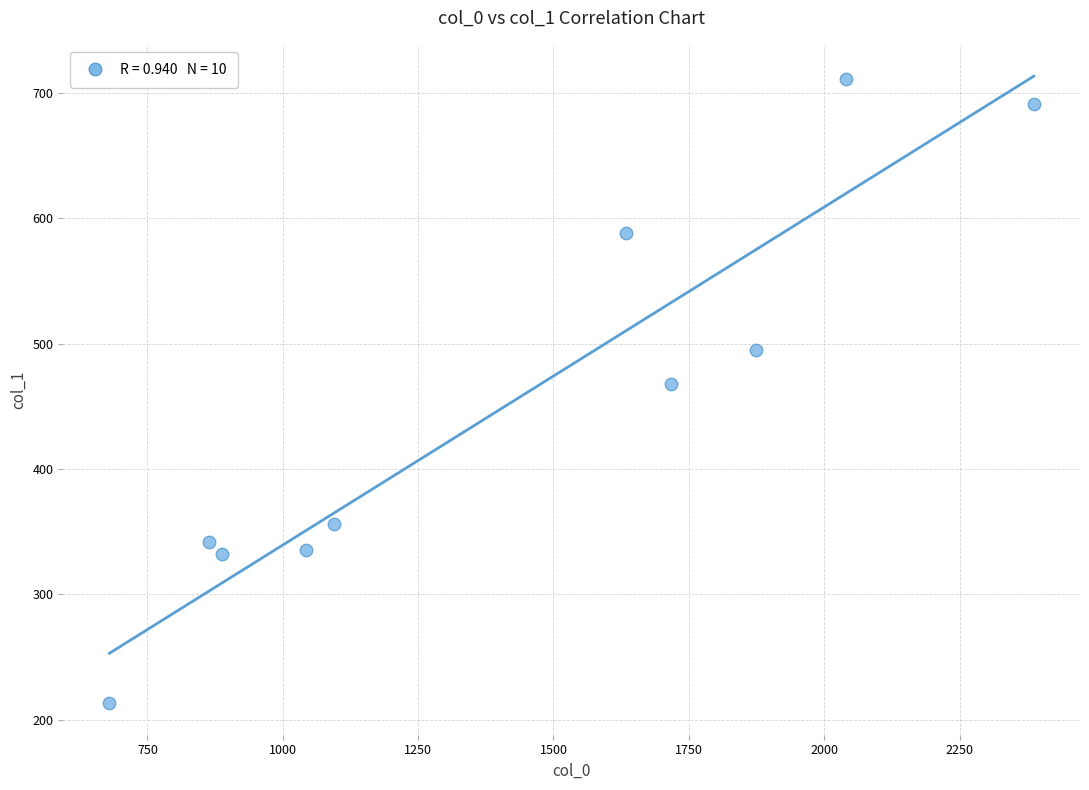

What Y value in the scatter plot is closest to 462?

468